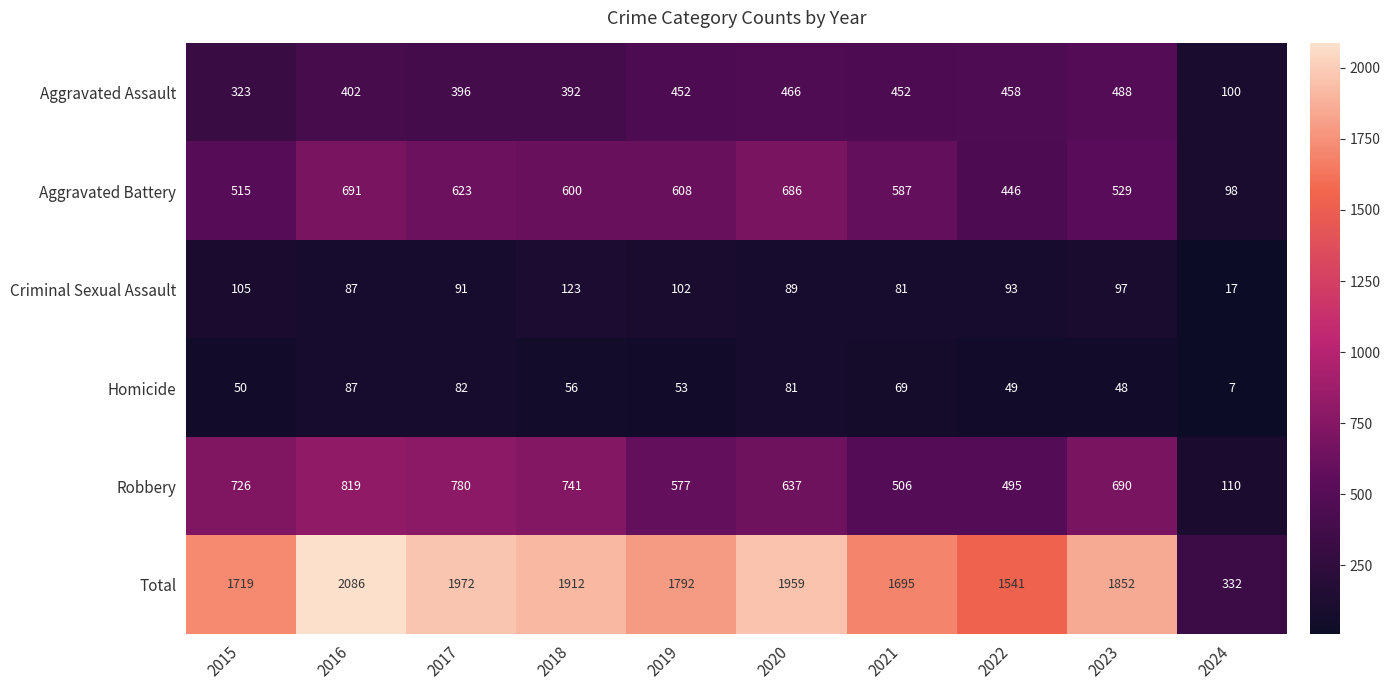

At which label is Aggravated Battery closest to 394?

2022